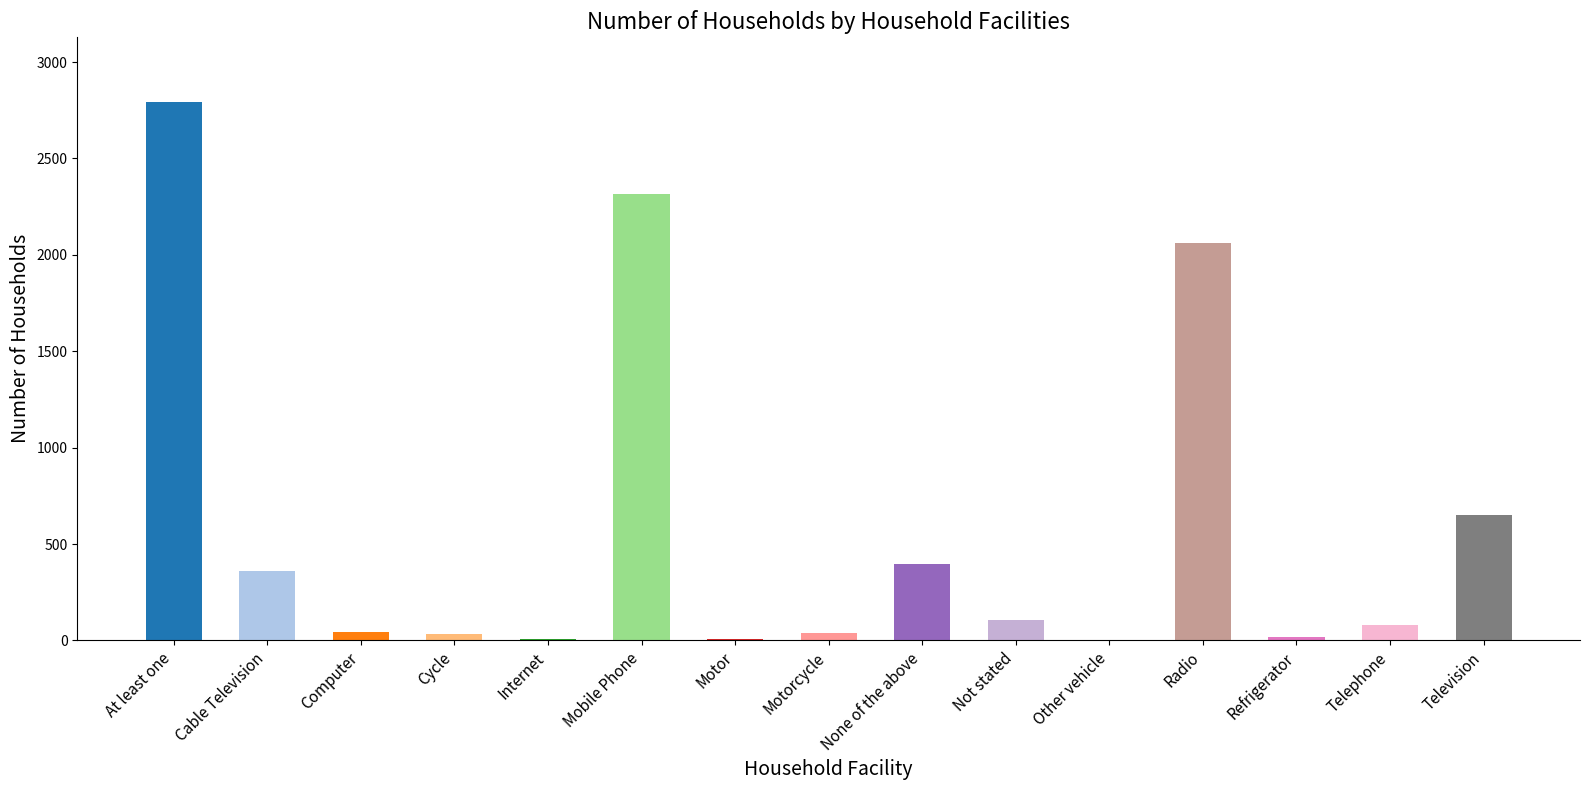

Where is the data nearest to the value 1397?

Radio